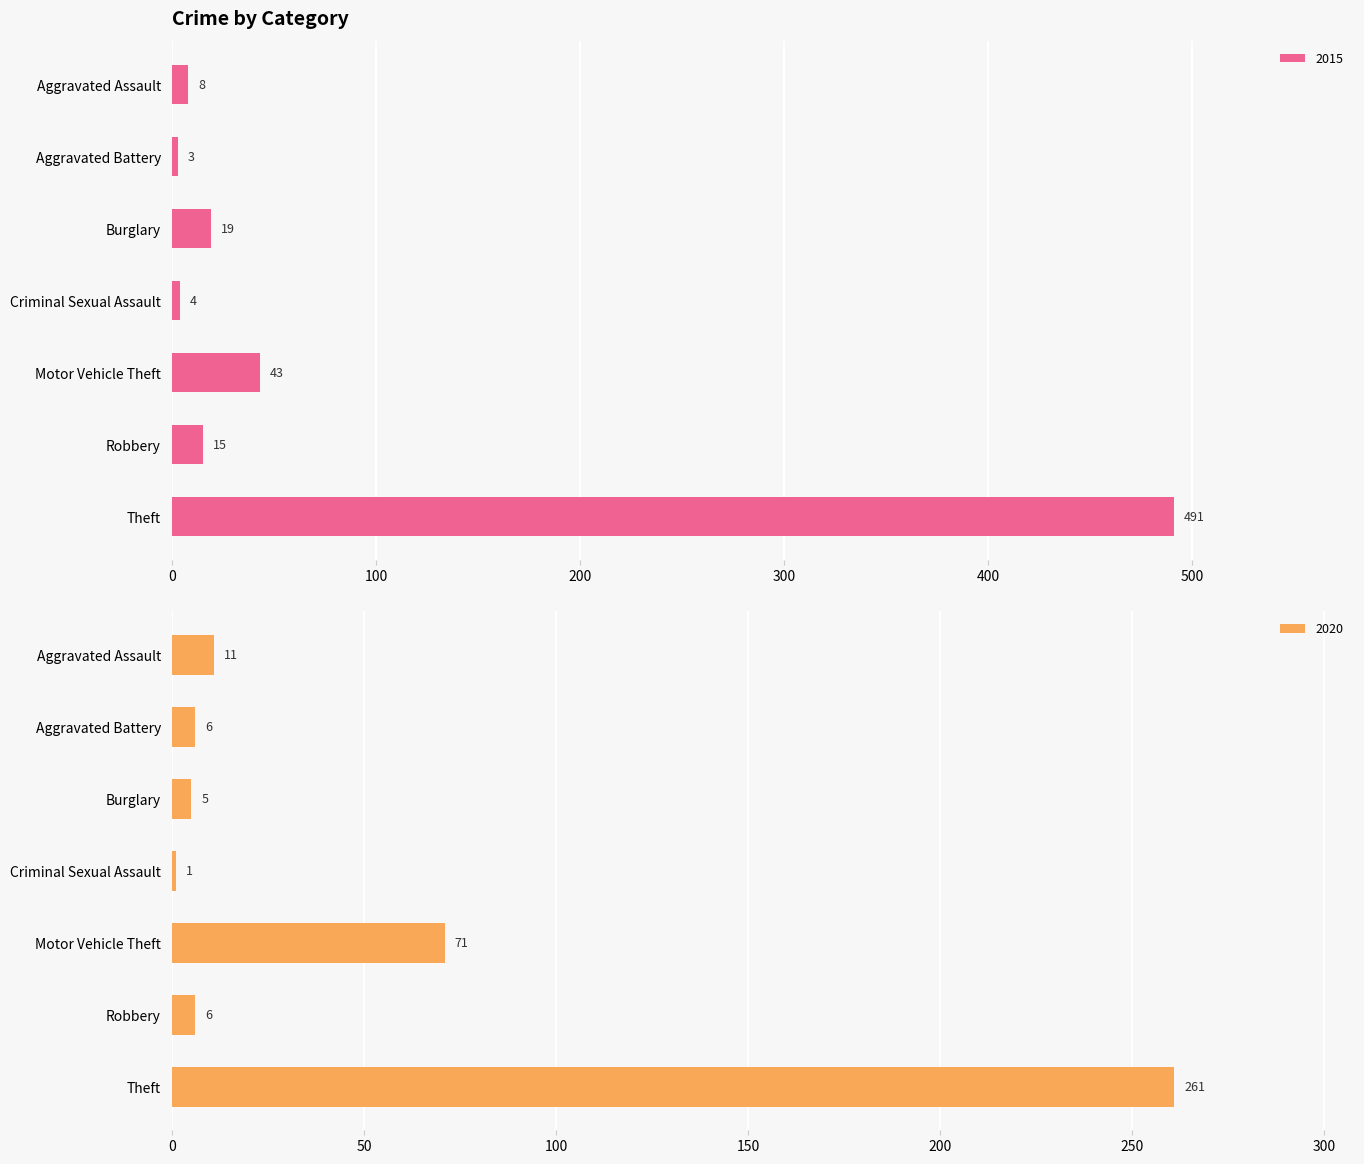

True or false: 2015 has a value of 728 at Theft.

False